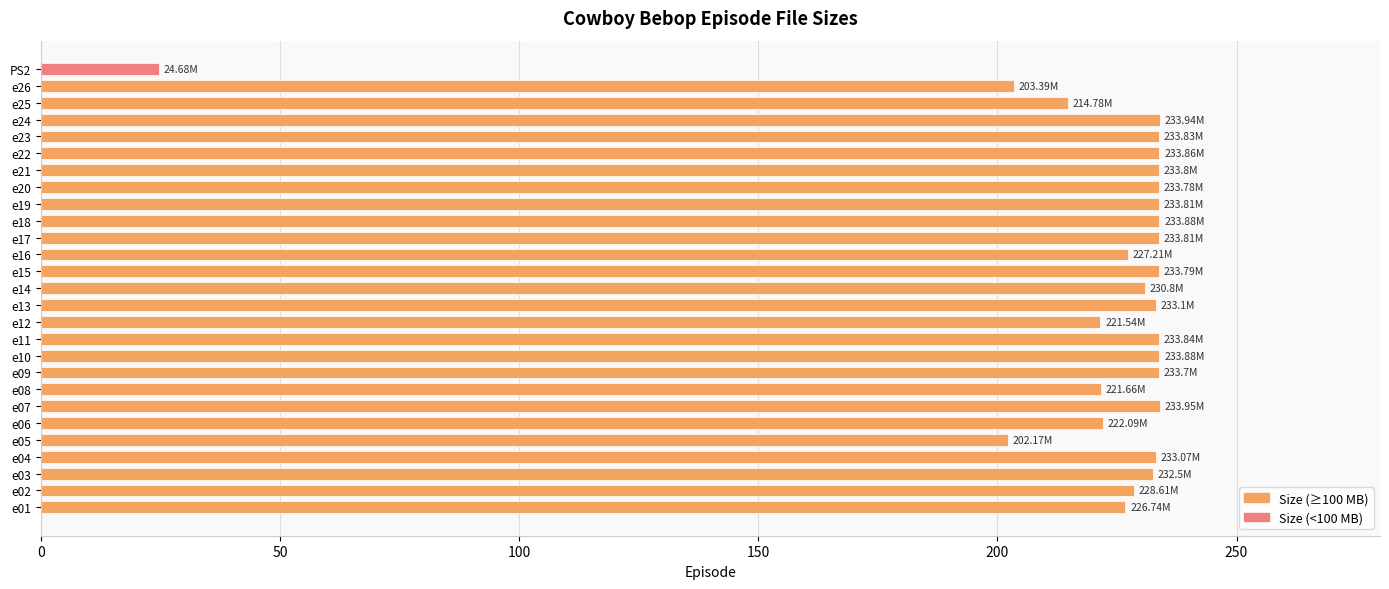

Are the bars horizontal?

Yes